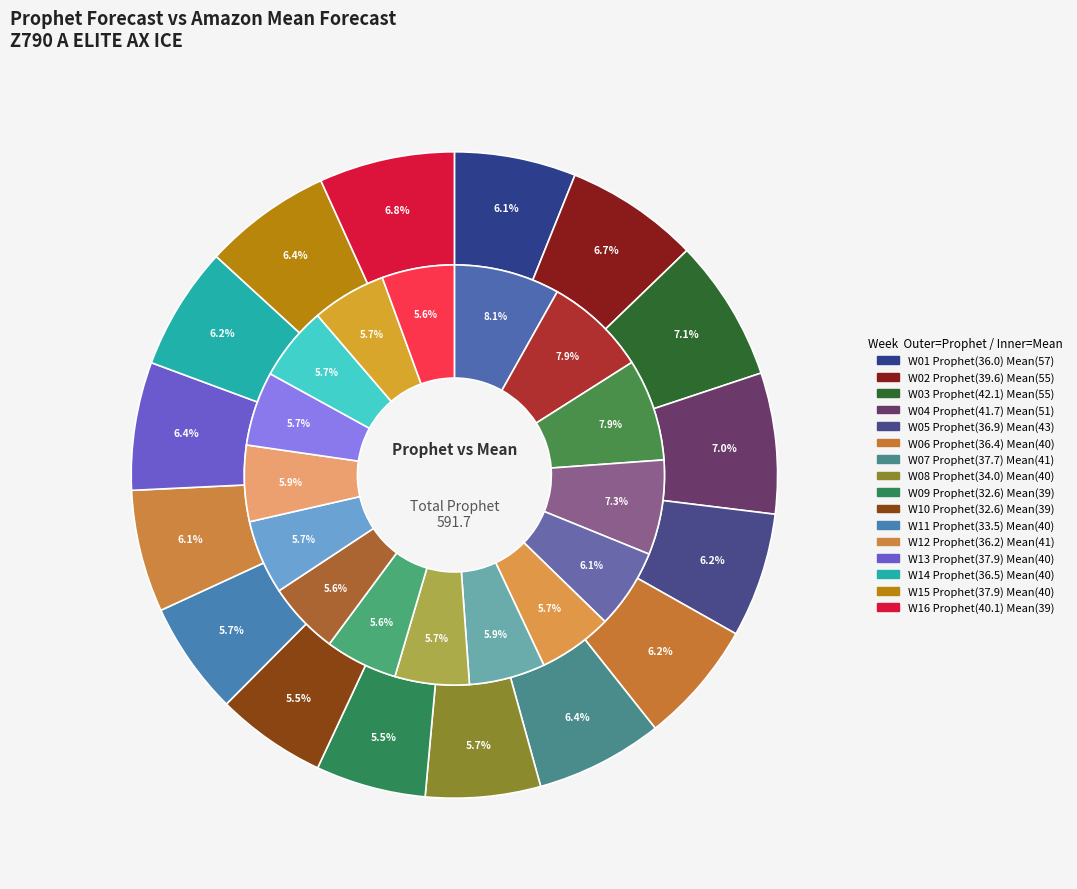

Is there a majority slice in this chart?

No